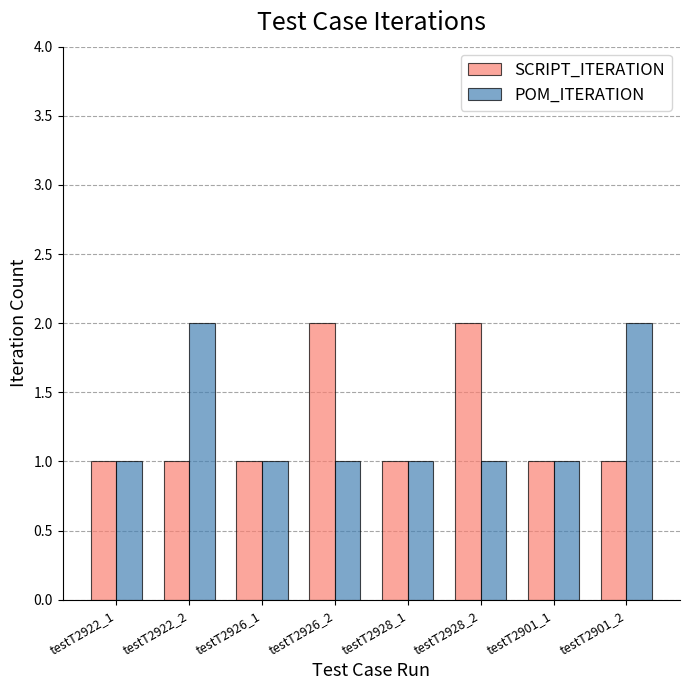

The POM_ITERATION series shows 2 at testT2926_2. True or false?

False